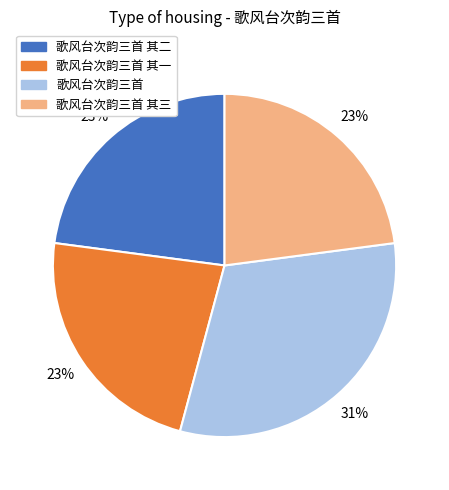

To the nearest percent, what is the combined percentage of 歌风台次韵三首 and 歌风台次韵三首 其一?

54%